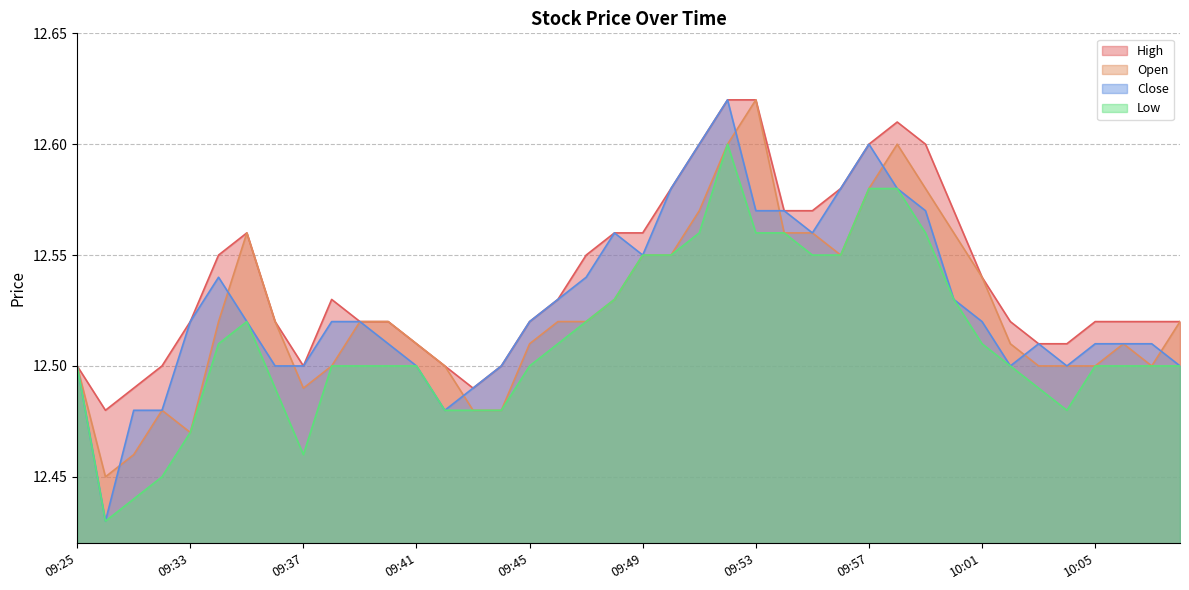

How many interior local peaks does the Close series have?

5